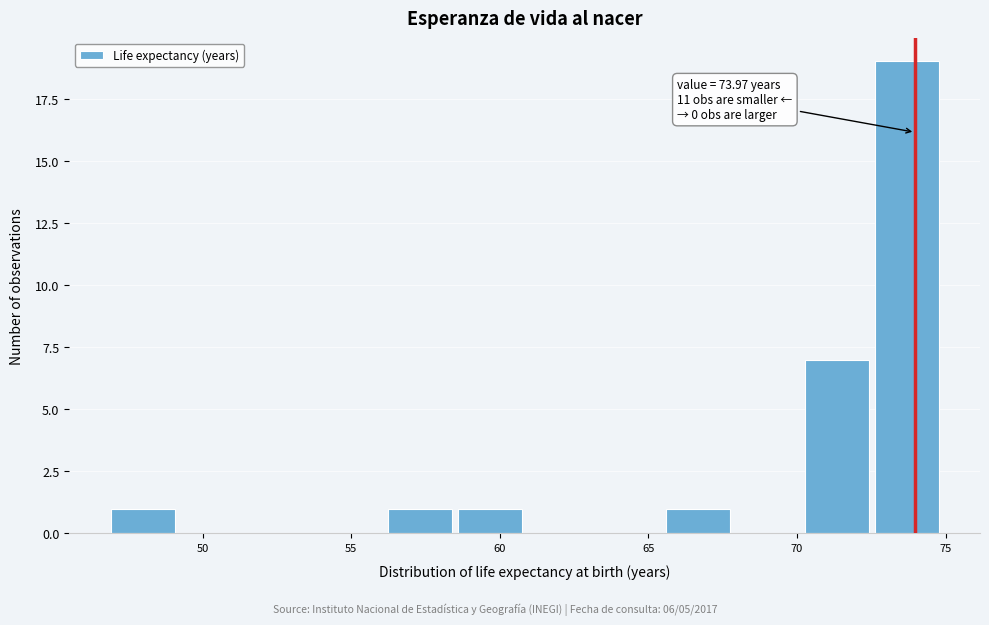

Over which range of the x-axis is the bar tallest?

72.5 to 75.0